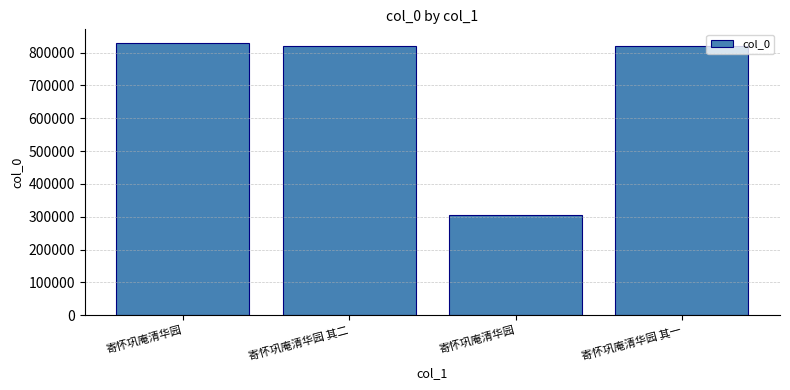

How many data points are less than 819919?

2